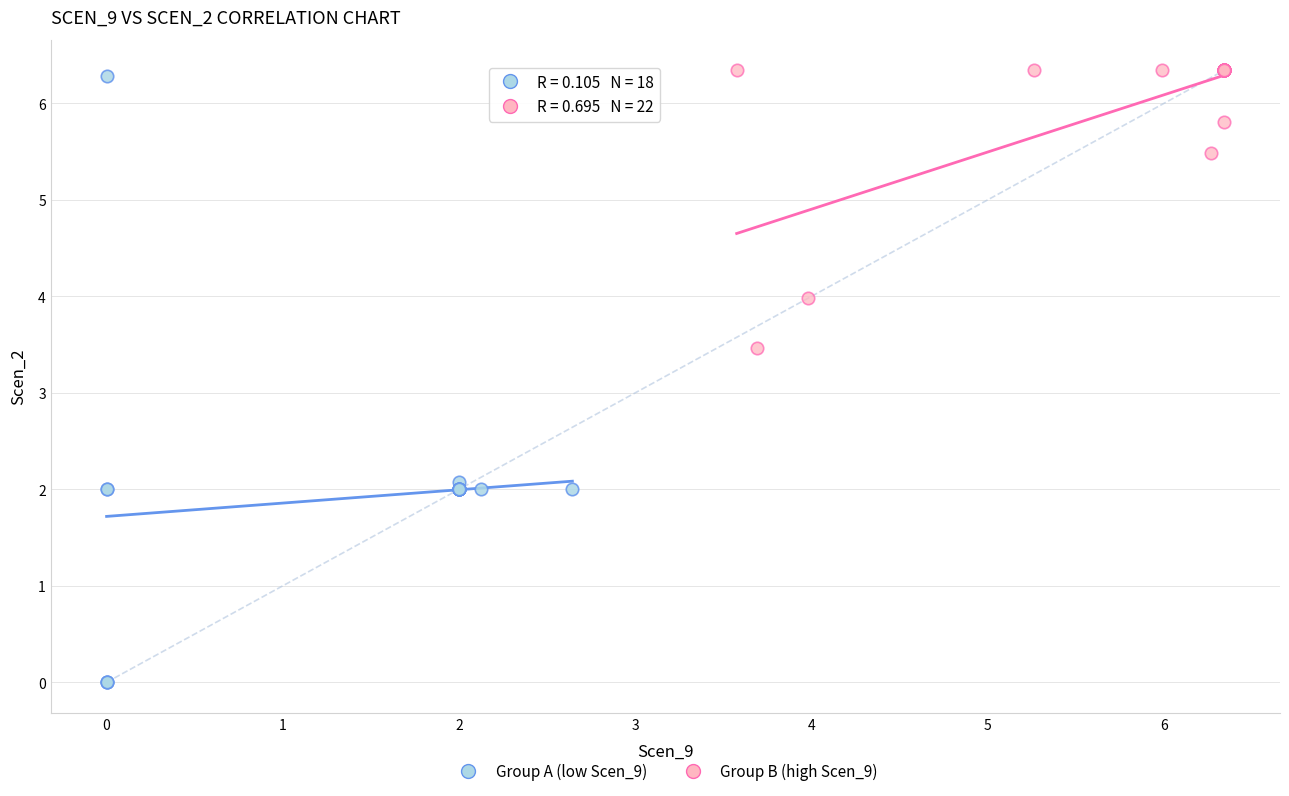

What are all the series names shown in the legend?

Group A (low Scen_9), Group B (high Scen_9)